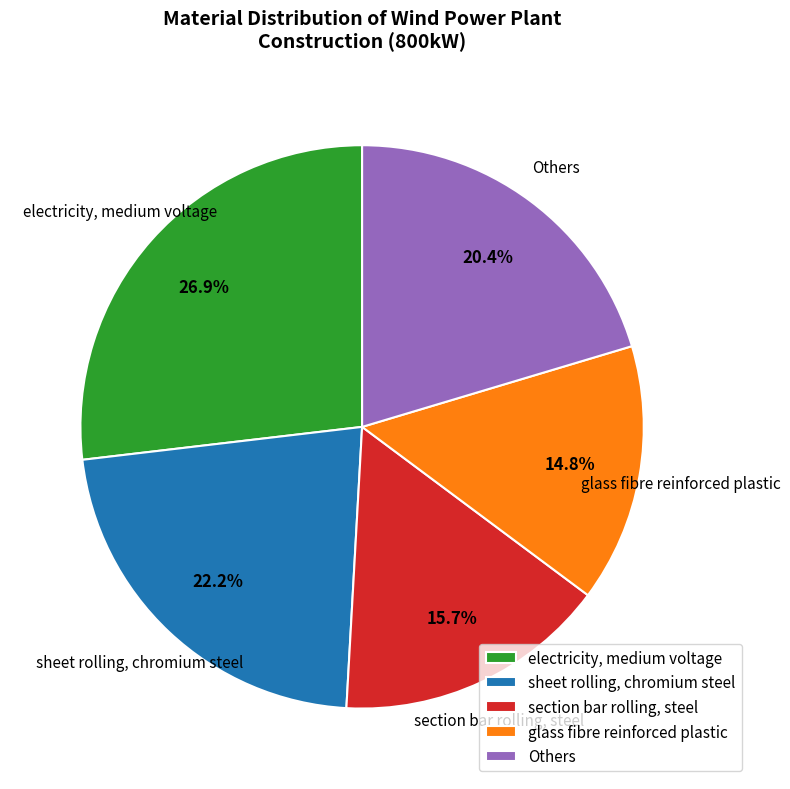

What is the ratio of the value at Others to the value at sheet rolling, chromium steel?

0.9